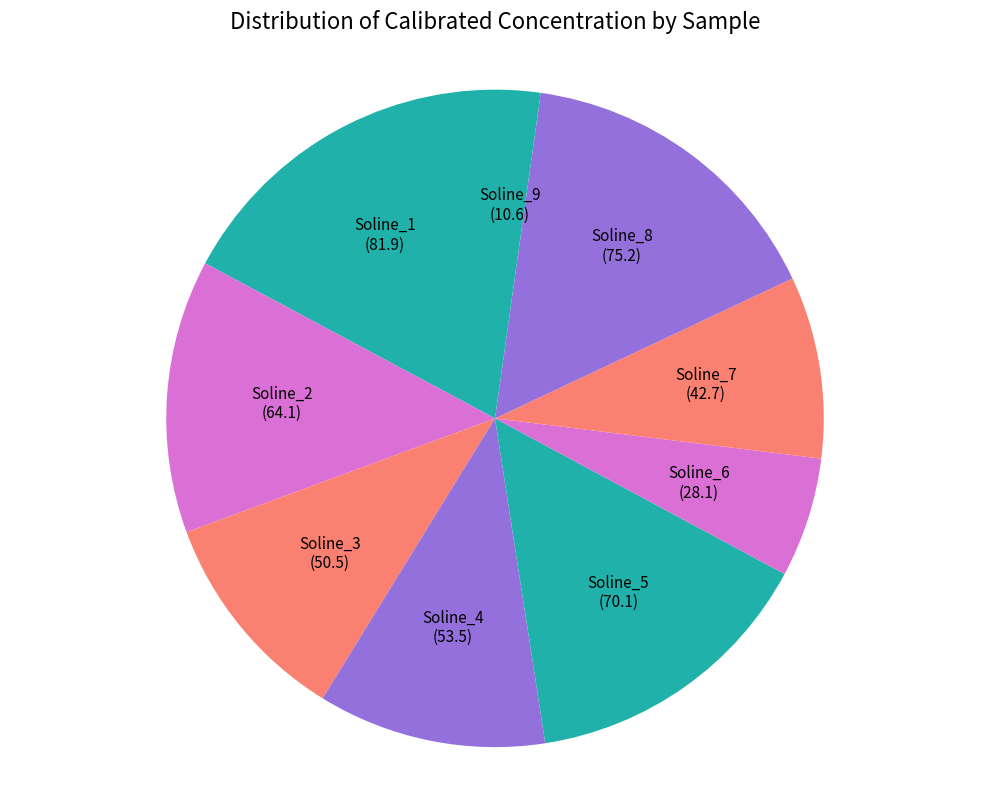

Does Soline_2 account for over 50% of the chart?

No